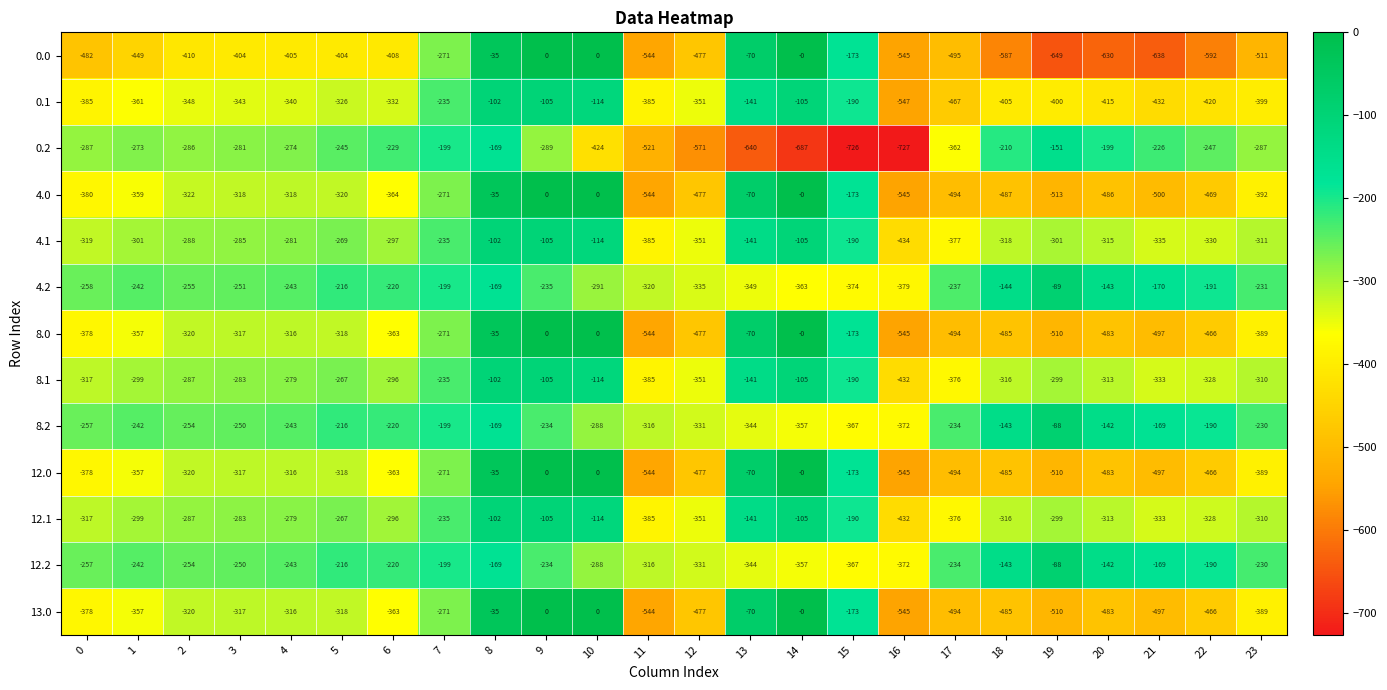

What value does the 4.0 series have at 6, to the nearest 10?

-360